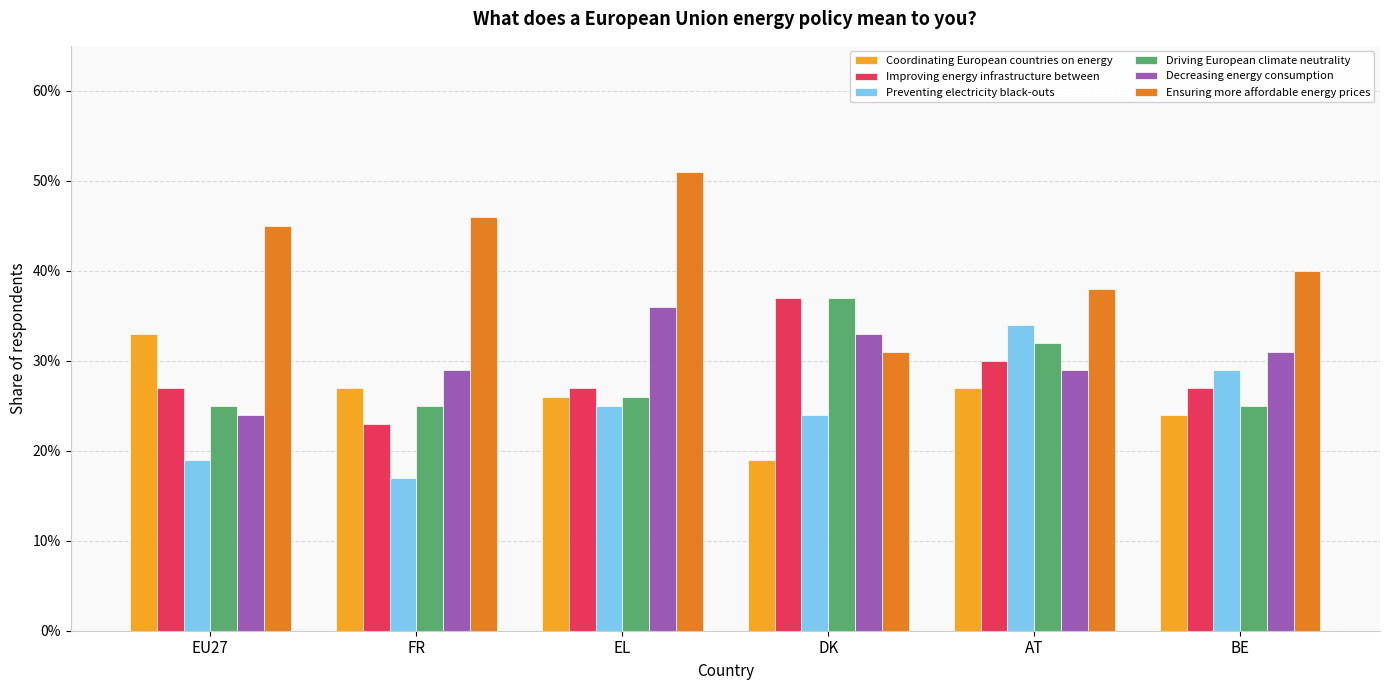

Which has a higher value, BE or AT?

AT